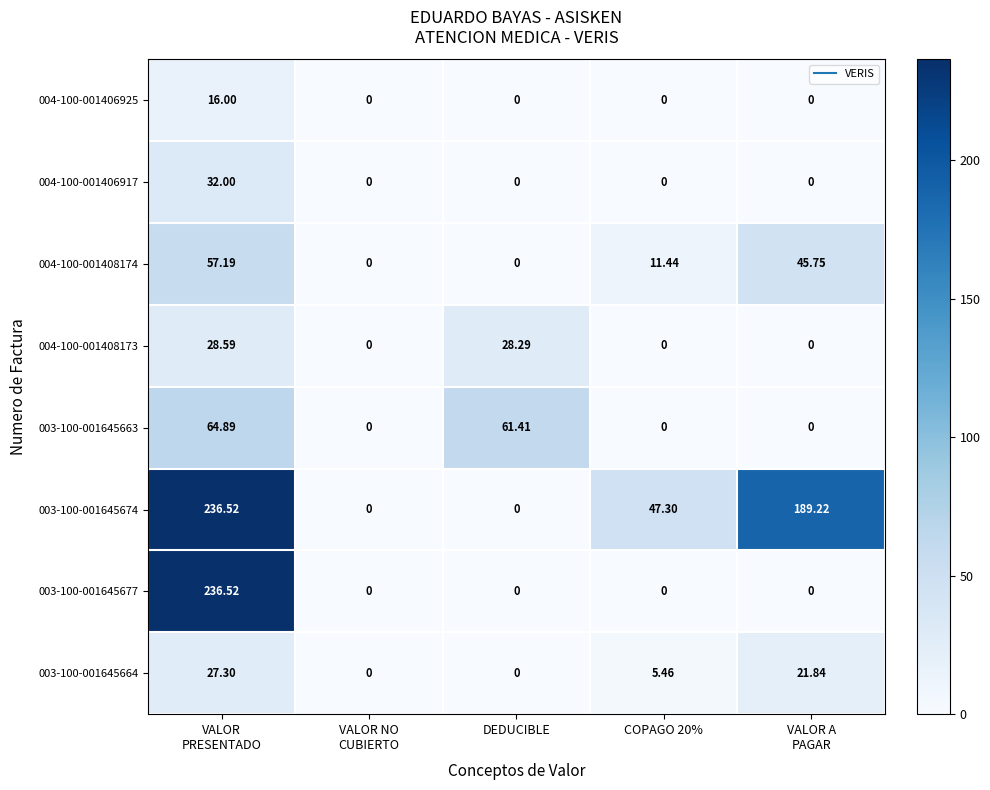

How many categories are shown in the chart?

5